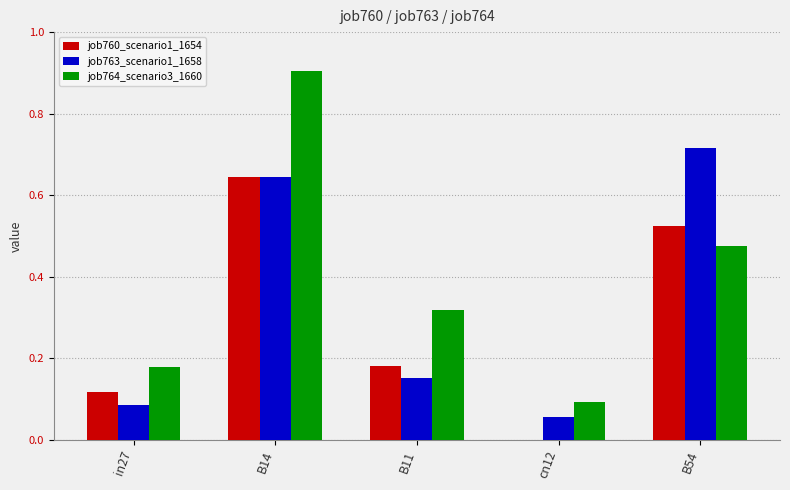

What is the maximum value shown in the chart?

0.9